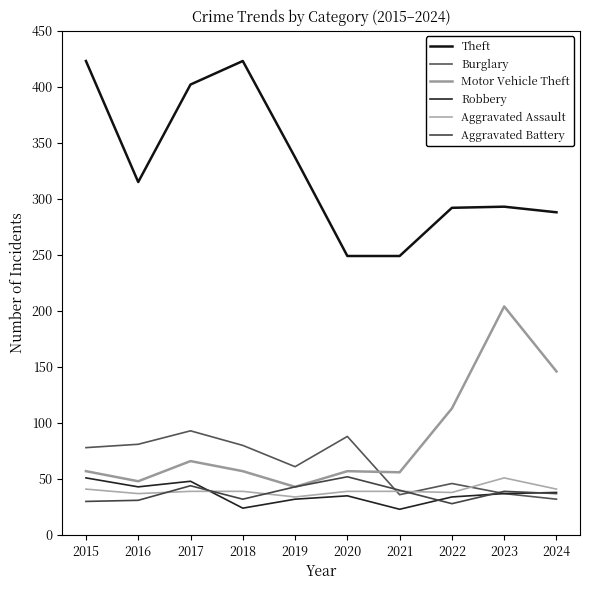

Reading left to right, transcribe all the data shown in this chart.

Theft: 2015=423	2016=315	2017=402	2018=423	2019=337	2020=249	2021=249	2022=292	2023=293	2024=288
Burglary: 2015=78	2016=81	2017=93	2018=80	2019=61	2020=88	2021=36	2022=46	2023=37	2024=32
Motor Vehicle Theft: 2015=57	2016=48	2017=66	2018=57	2019=43	2020=57	2021=56	2022=113	2023=204	2024=146
Robbery: 2015=51	2016=43	2017=48	2018=24	2019=32	2020=35	2021=23	2022=34	2023=37	2024=38
Aggravated Assault: 2015=41	2016=37	2017=39	2018=39	2019=34	2020=39	2021=39	2022=38	2023=51	2024=41
Aggravated Battery: 2015=30	2016=31	2017=44	2018=32	2019=43	2020=52	2021=40	2022=28	2023=39	2024=37